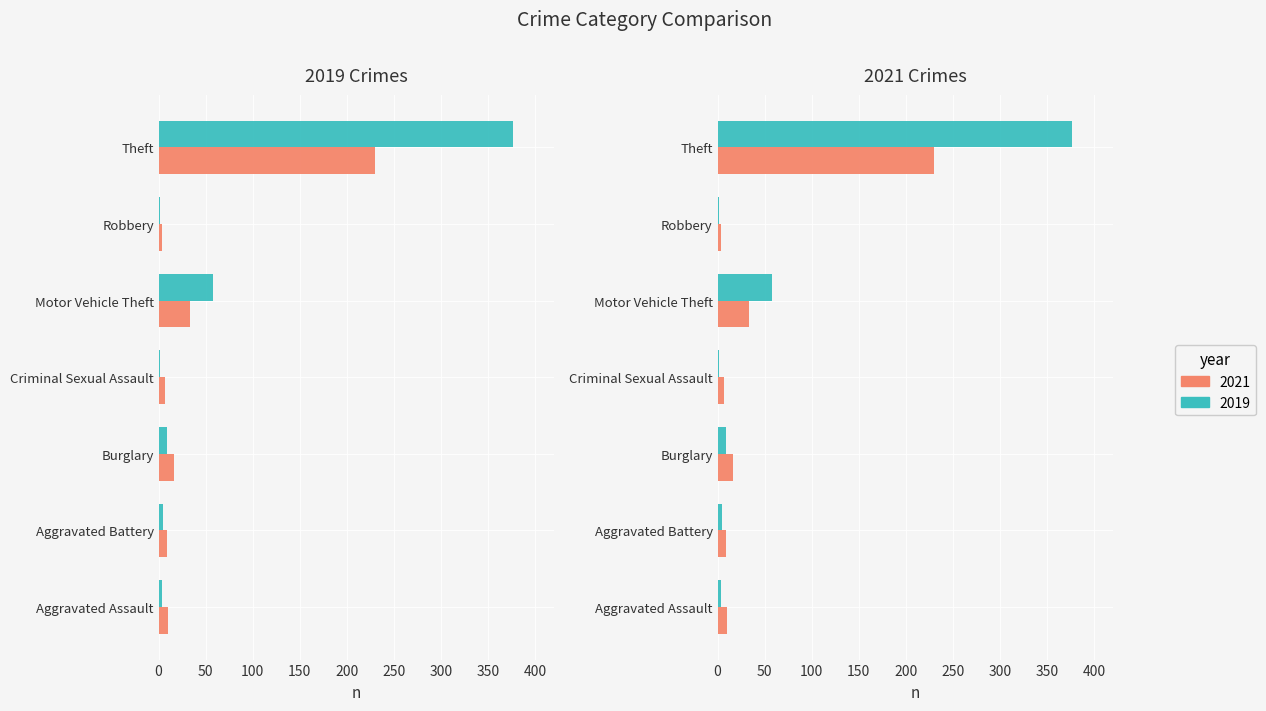

List the labels in order of 2019 value, largest first.

Theft, Motor Vehicle Theft, Burglary, Aggravated Battery, Aggravated Assault, Criminal Sexual Assault, Robbery